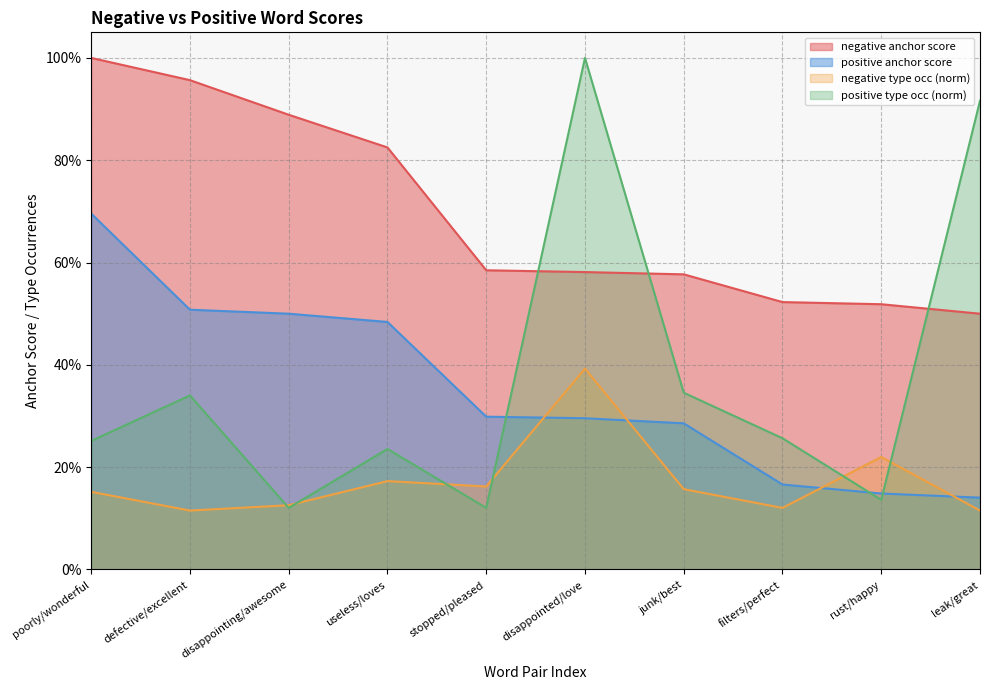

What is the label of the 3rd point from the left?

disappointing/awesome